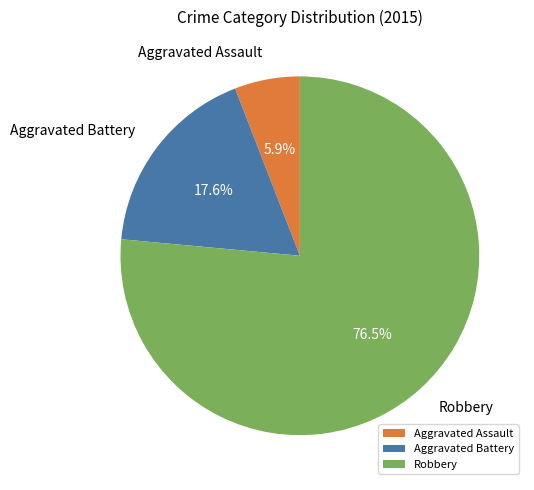

Which slice is the smallest?

Aggravated Assault